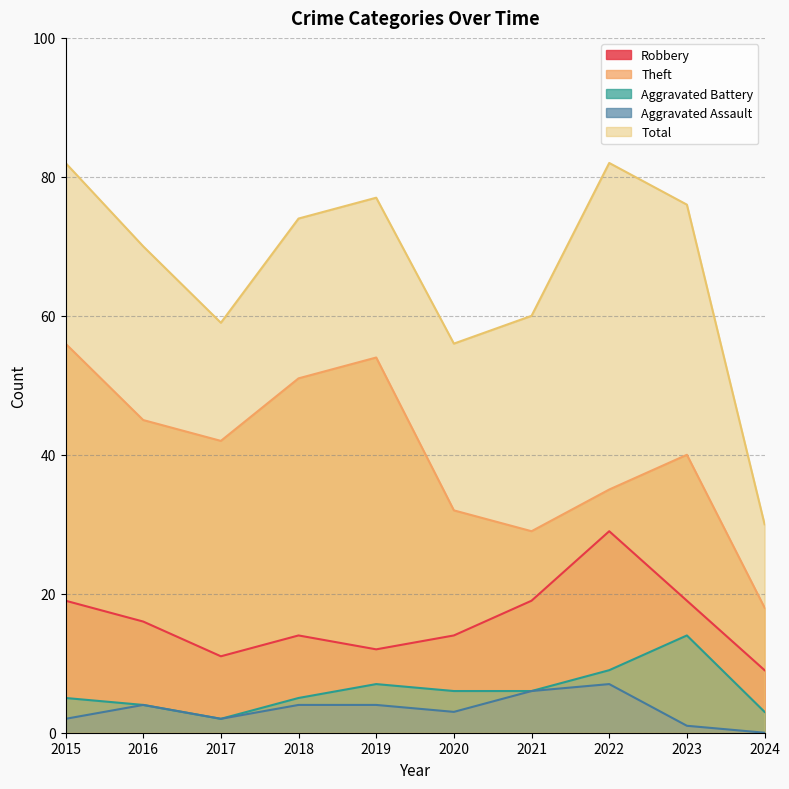

True or false: Theft has a value of 24 at 2022.

False